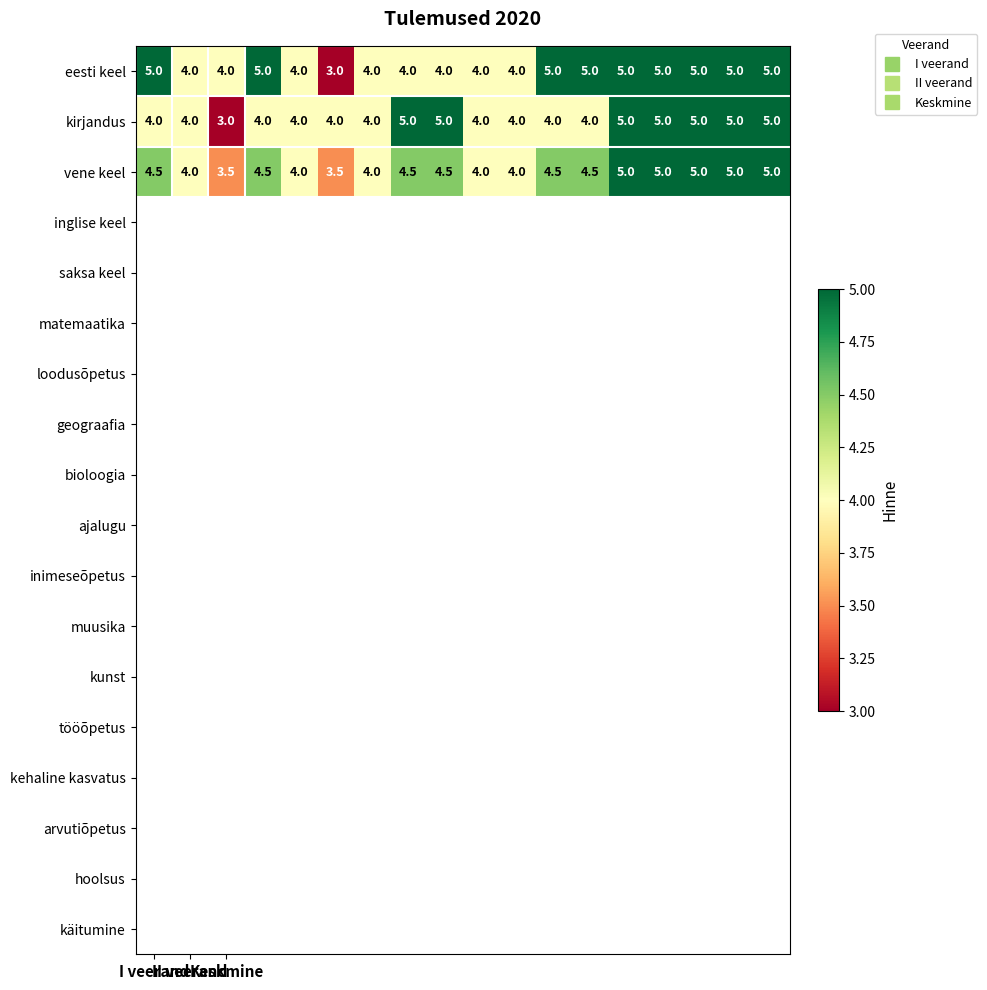

List the series in order of their overall mean, lowest first.

kirjandus, vene keel, eesti keel